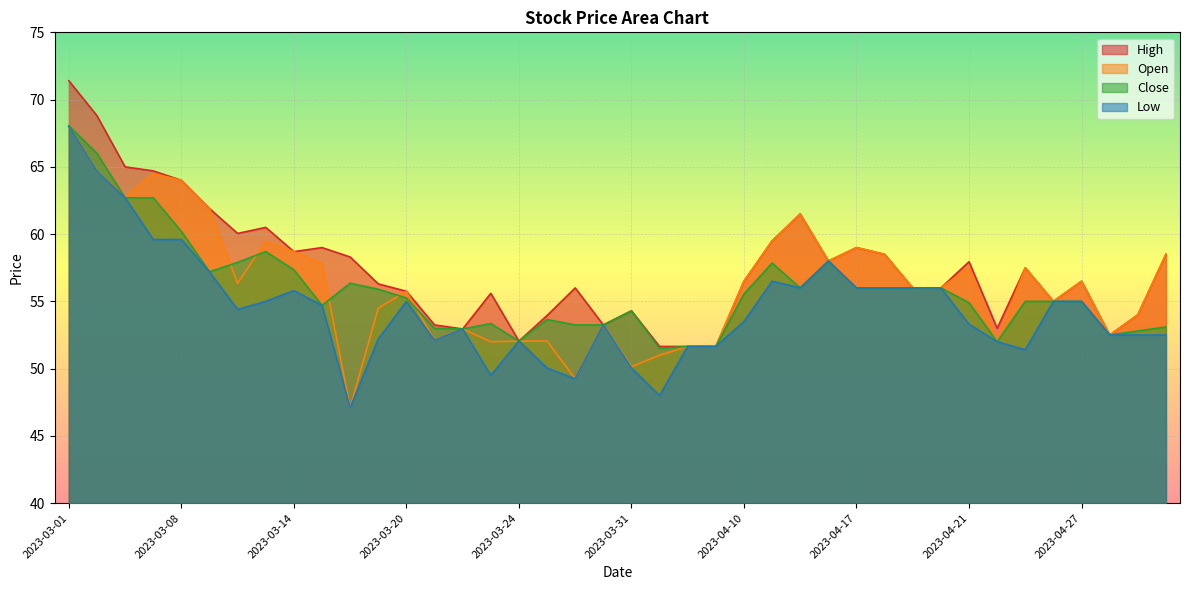

At how many categories does at least one series exceed 68?

2